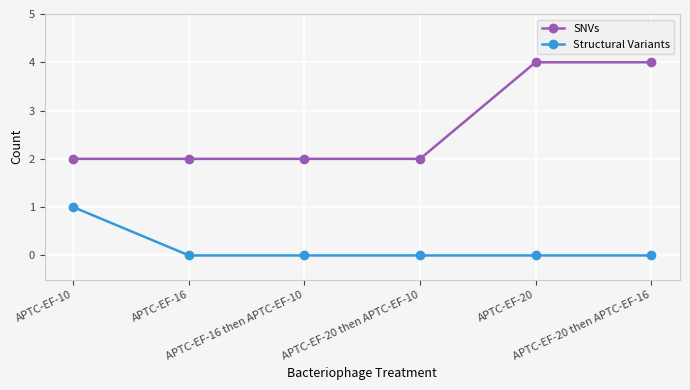

How many series are shown in this chart?

2